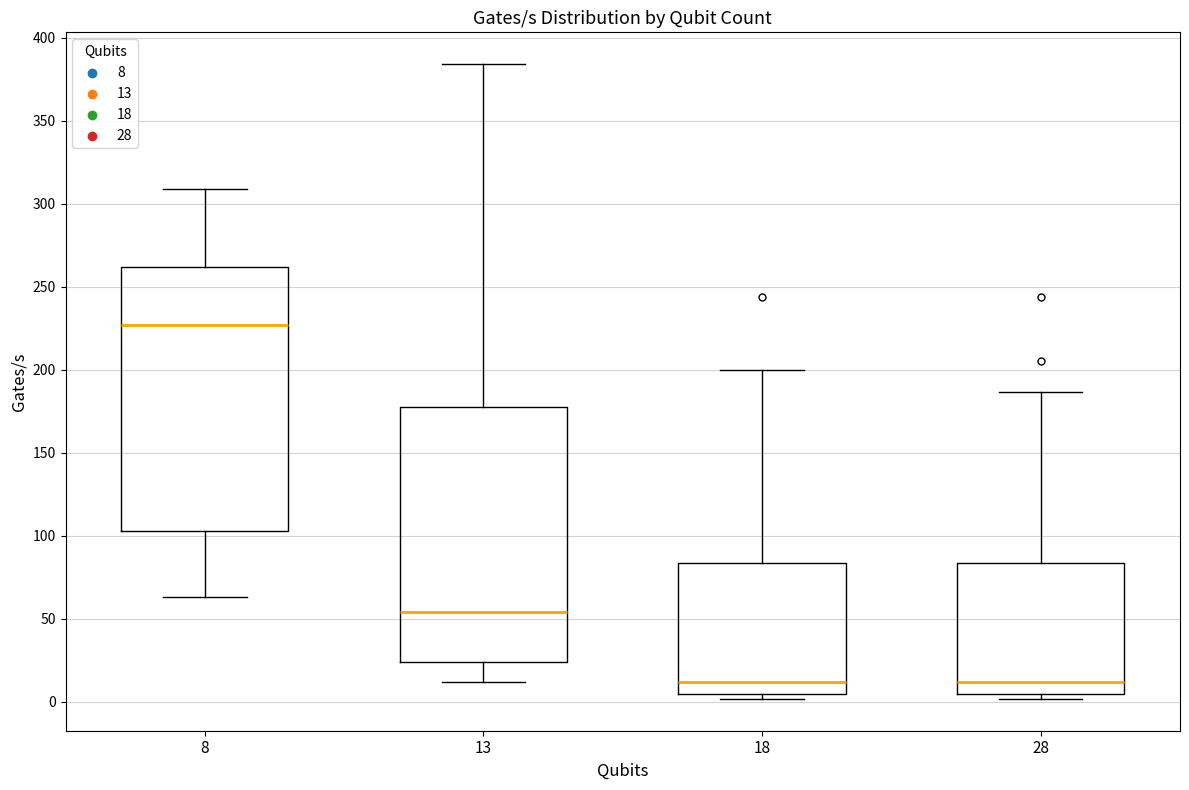

Where does the upper whisker of the box at x = 8 end on the y-axis? The values are not printed on the chart, so give them approximately, as read against the axis.

310